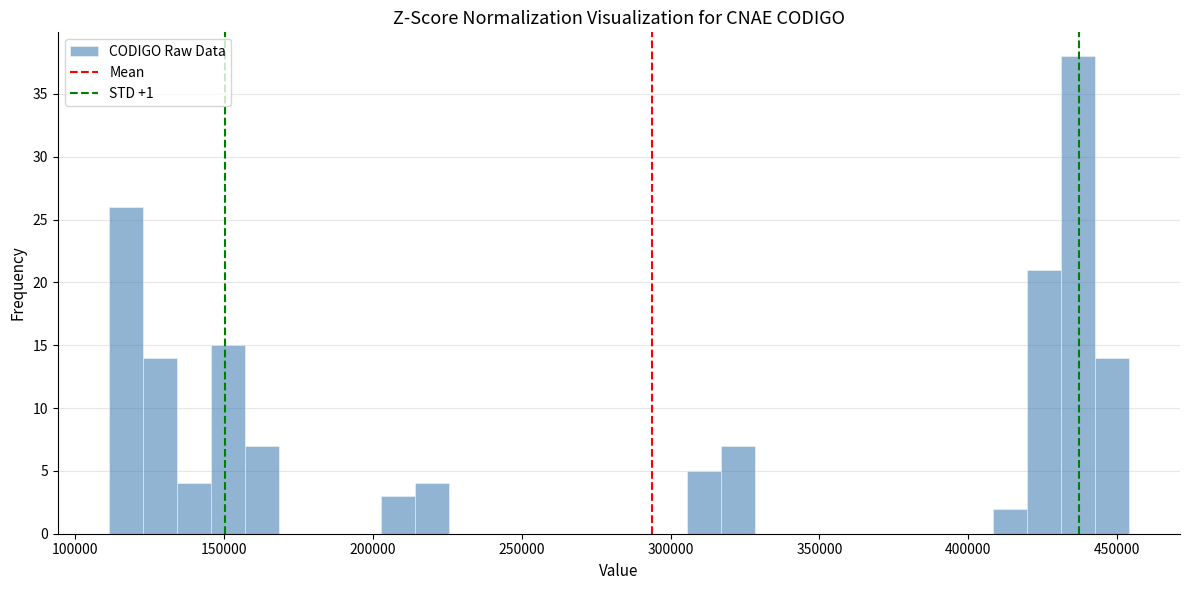

Around what value on the x-axis is the tallest bar? Give the approximate position of its centre, as read against the axis.

435000